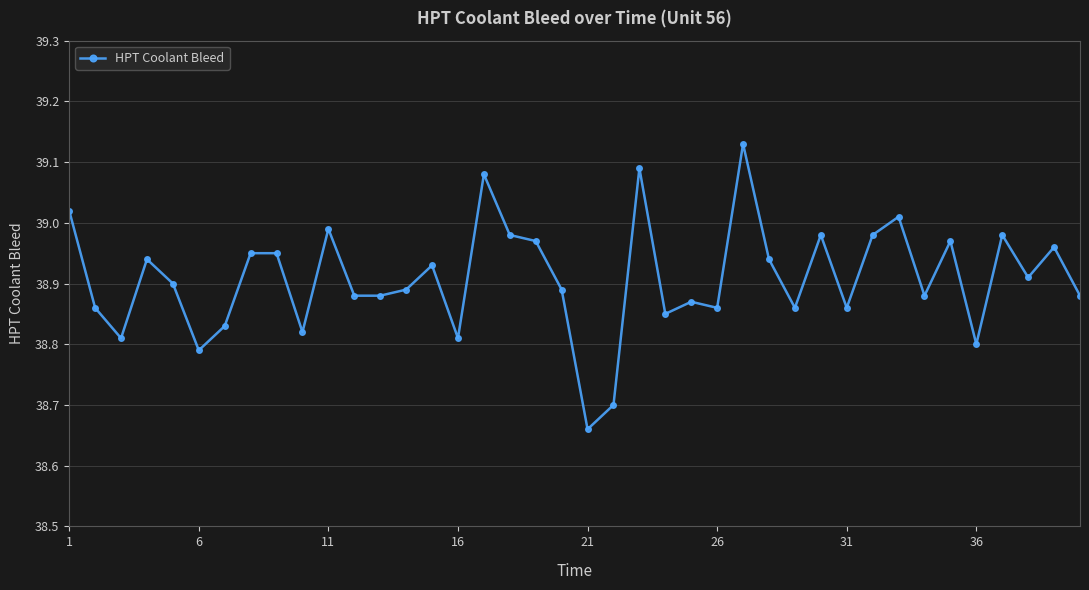

What is the difference between the maximum and minimum values?

0.5